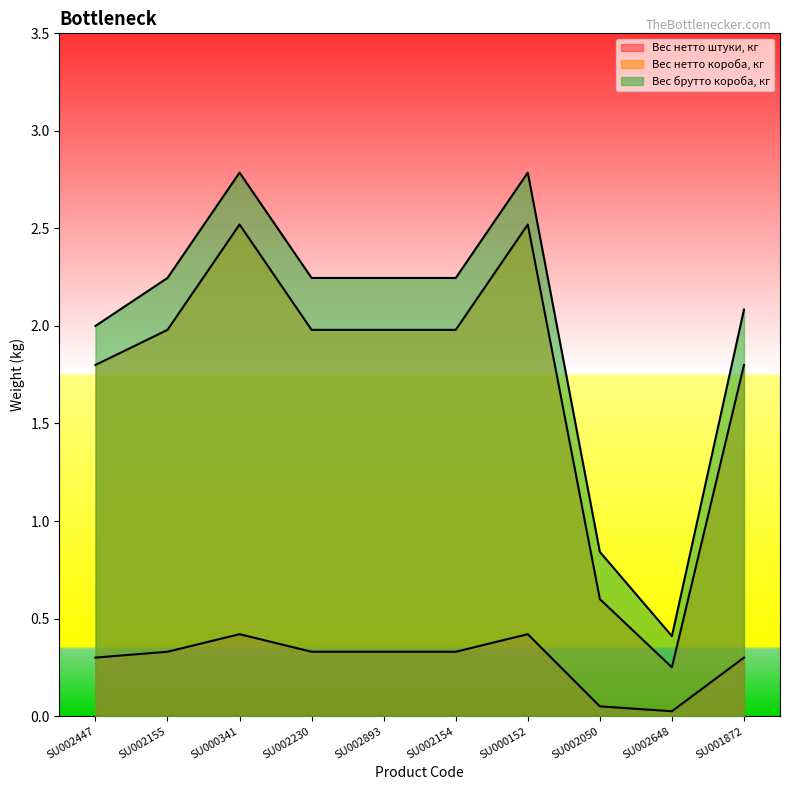

What position from the left is SU002154?

6